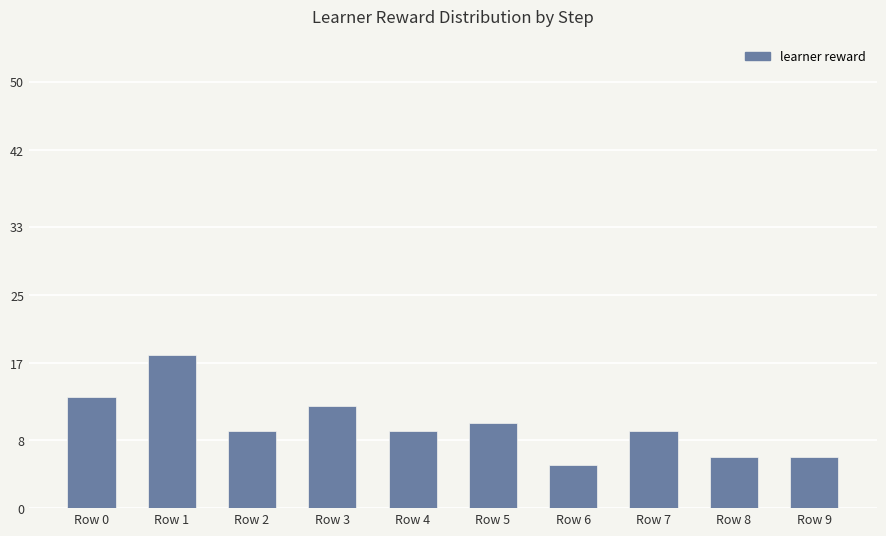

The value at Row 6 is 1. True or false?

False